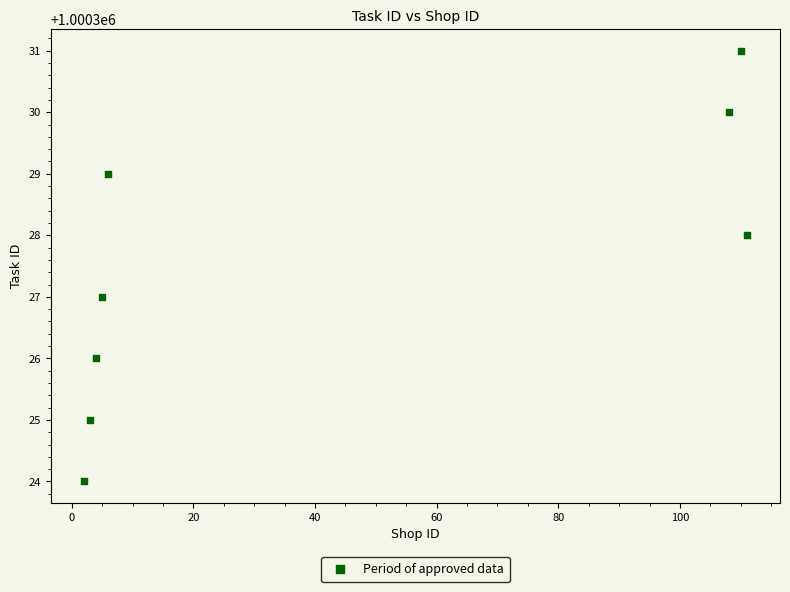

What is the range of Y values (max minus min)?

7